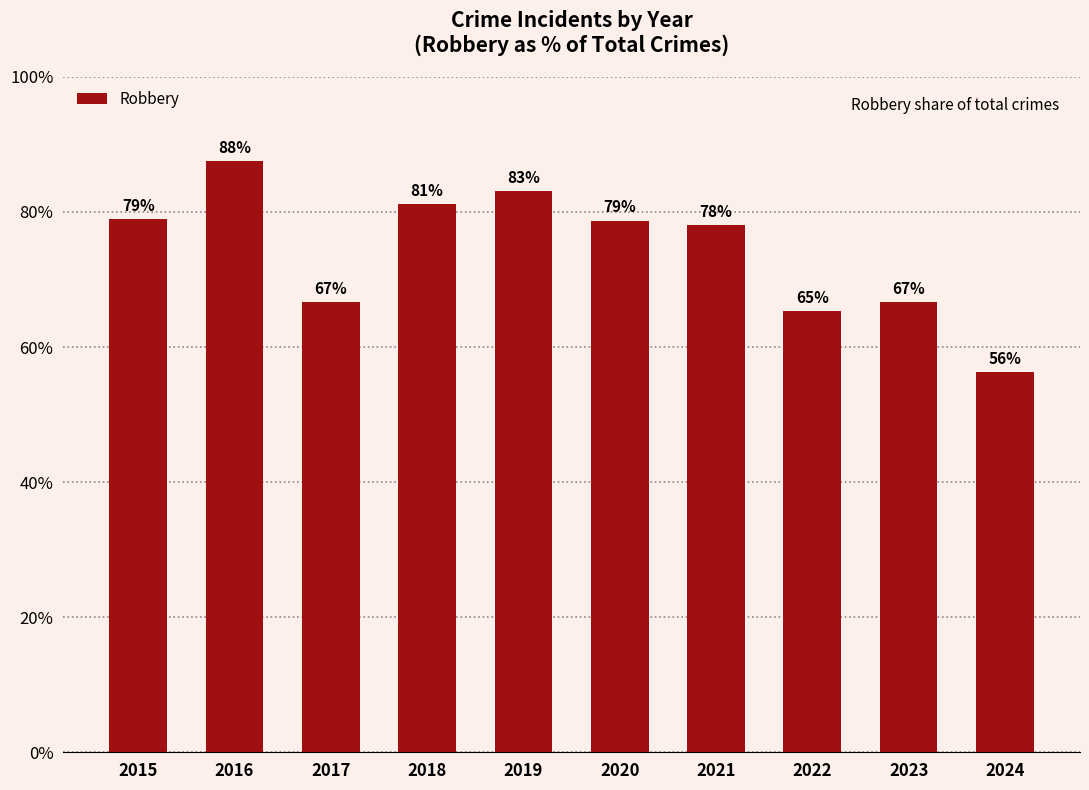

Read the value at 2020.

78.7